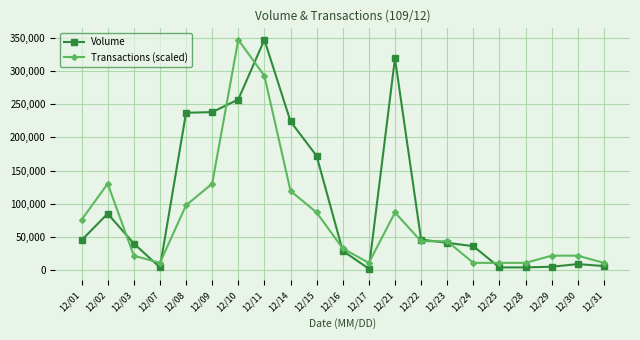

List the series in order of their overall mean, lowest first.

Transactions (scaled), Volume